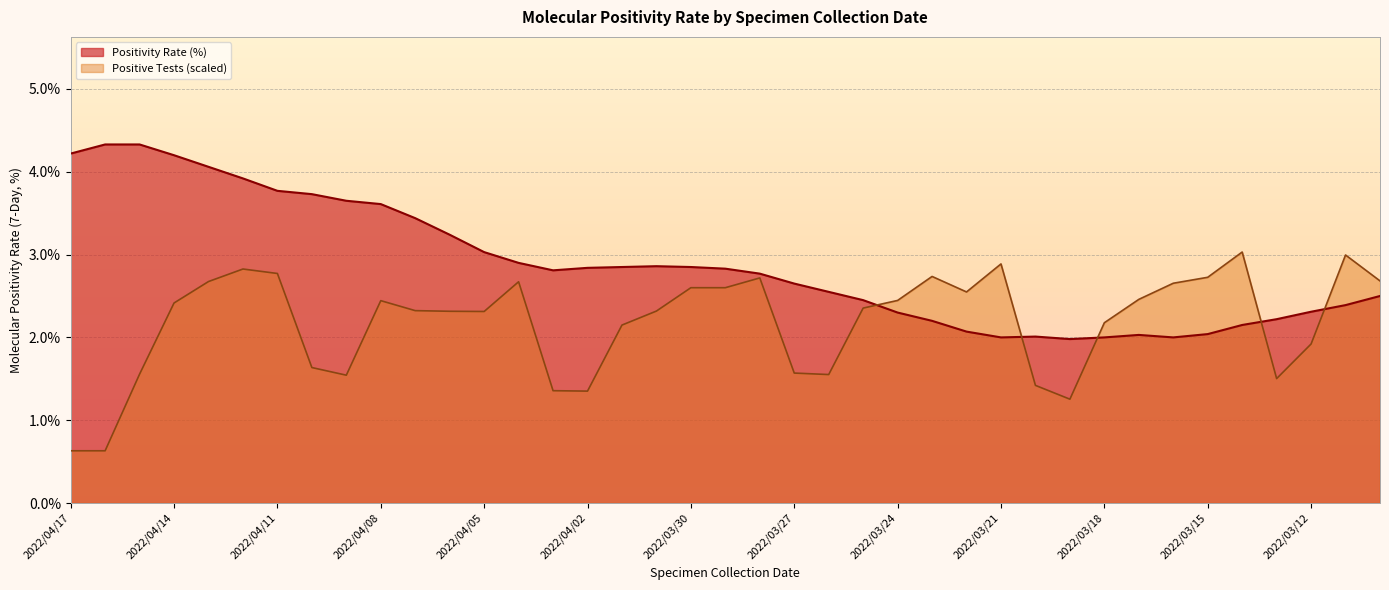

Rank the series by their maximum value, from lowest to highest.

Positive Tests (scaled), Positivity Rate (%)